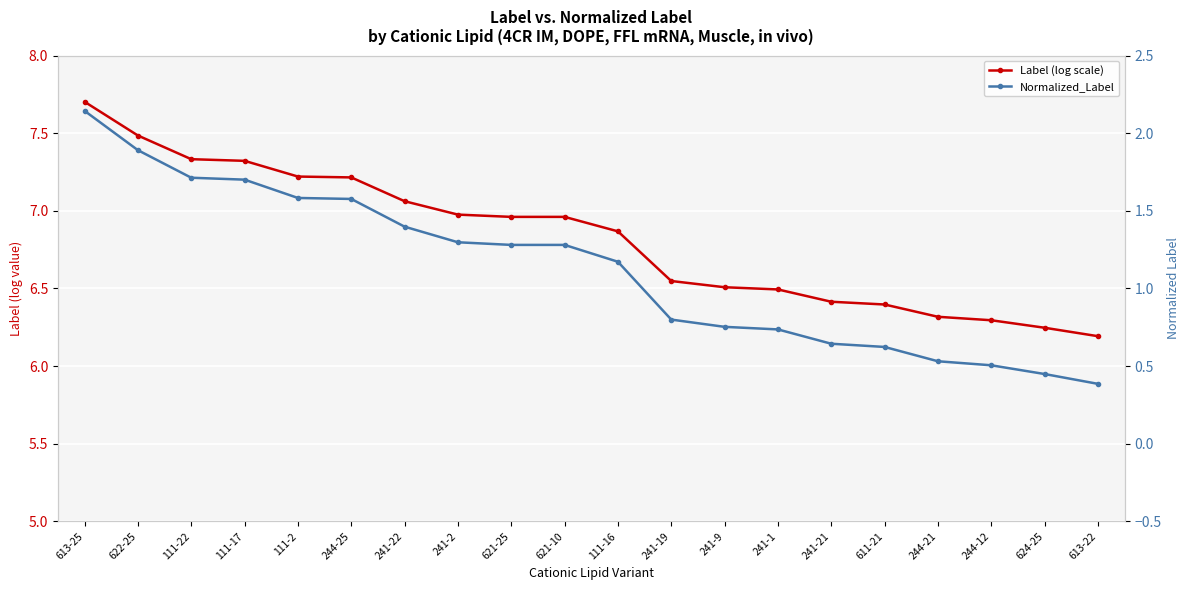

Which series has the largest total across all categories?

Label (log scale)